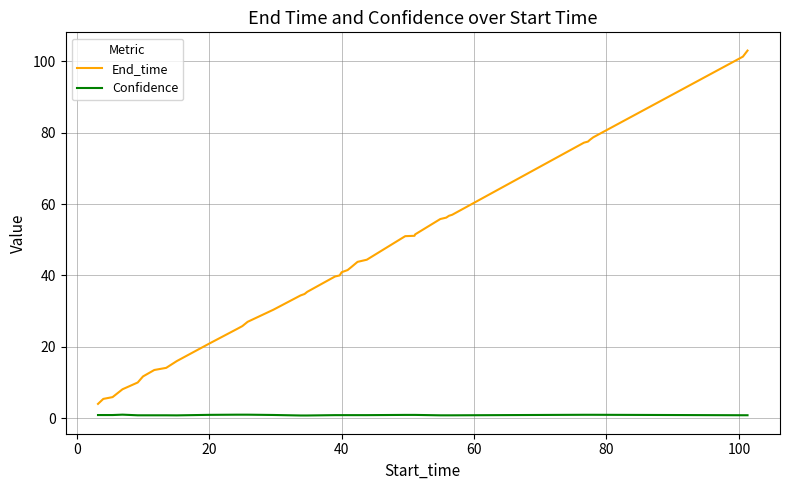

True or false: End_time and Confidence cross at least once.

False